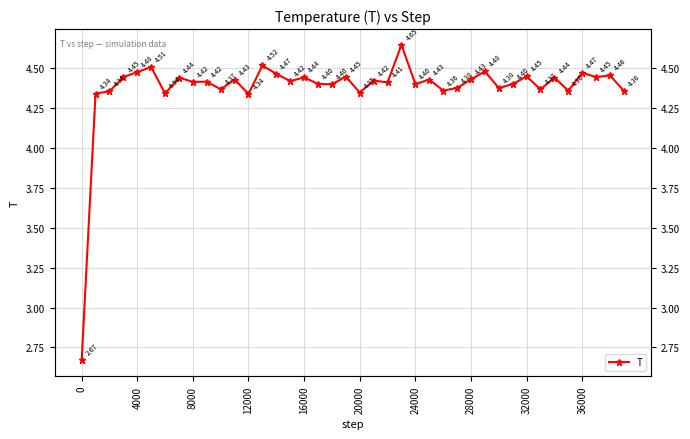

How many series are shown in this chart?

1